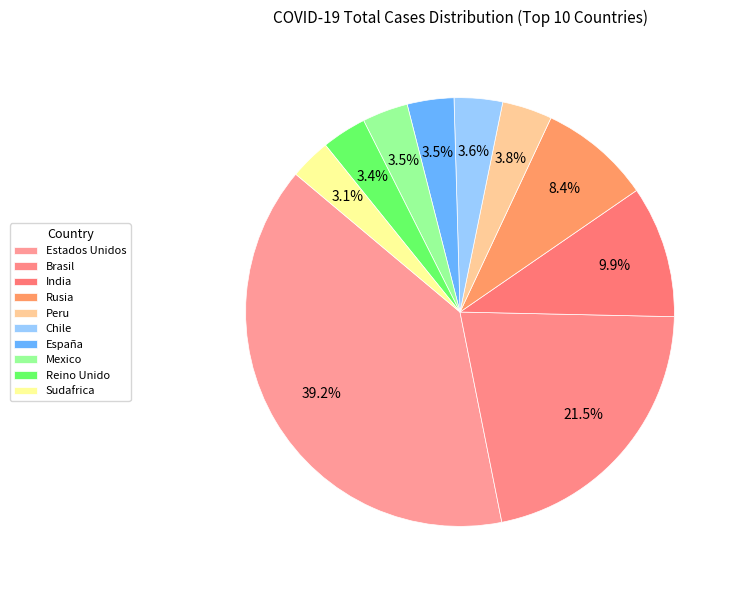

How many segments does this pie chart have?

10